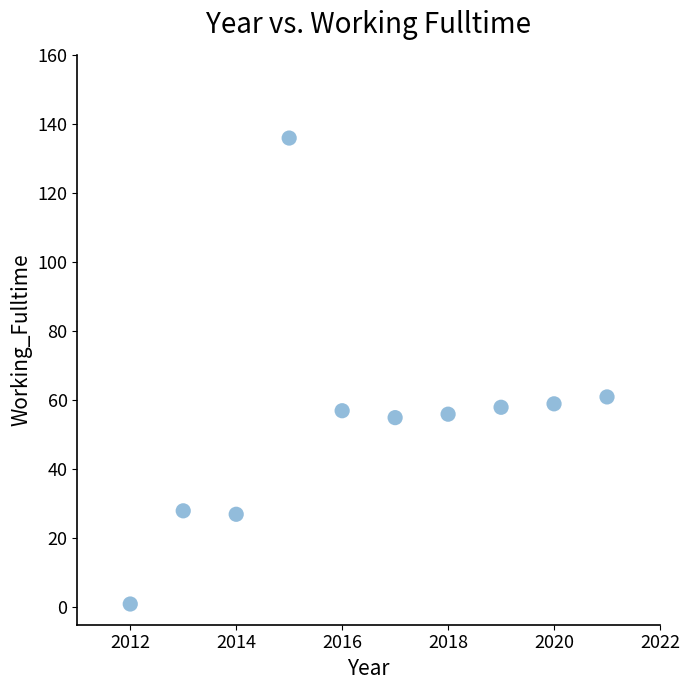

What Y value in the scatter plot is closest to 68?

61